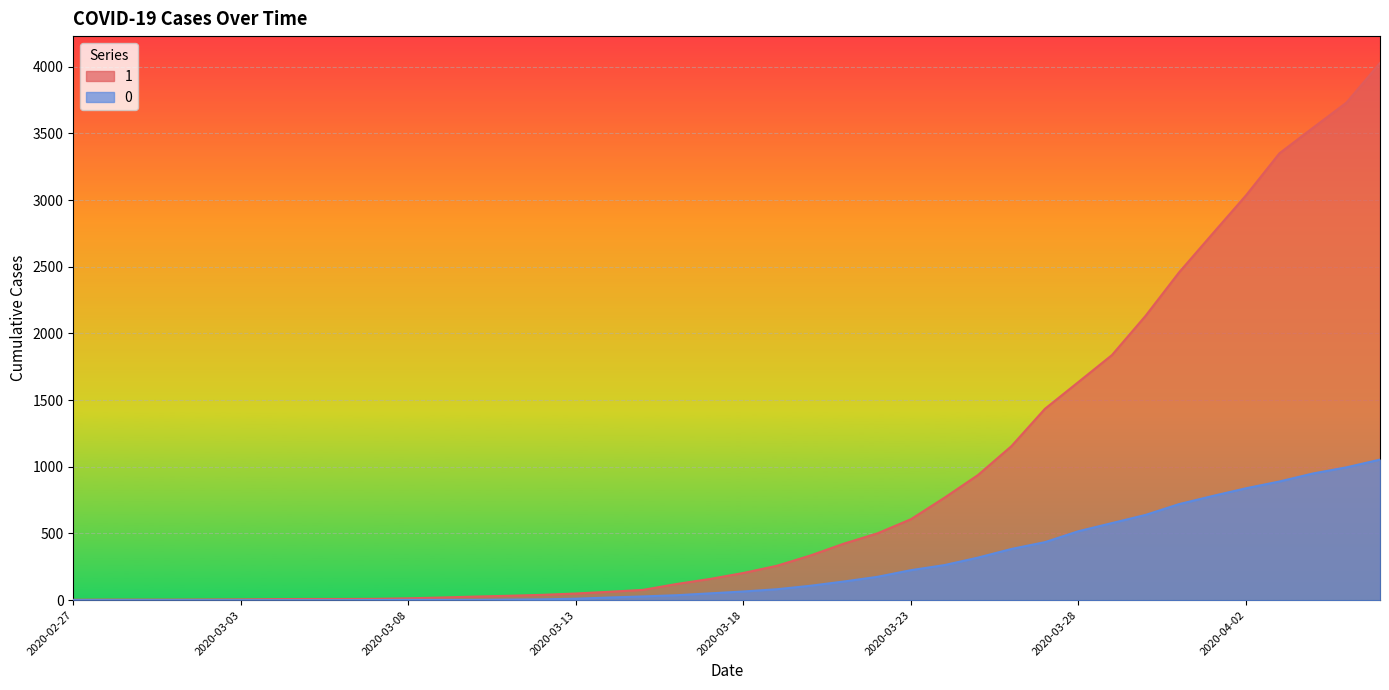

Between 2020-03-21 and 2020-03-10, which is larger?

2020-03-21